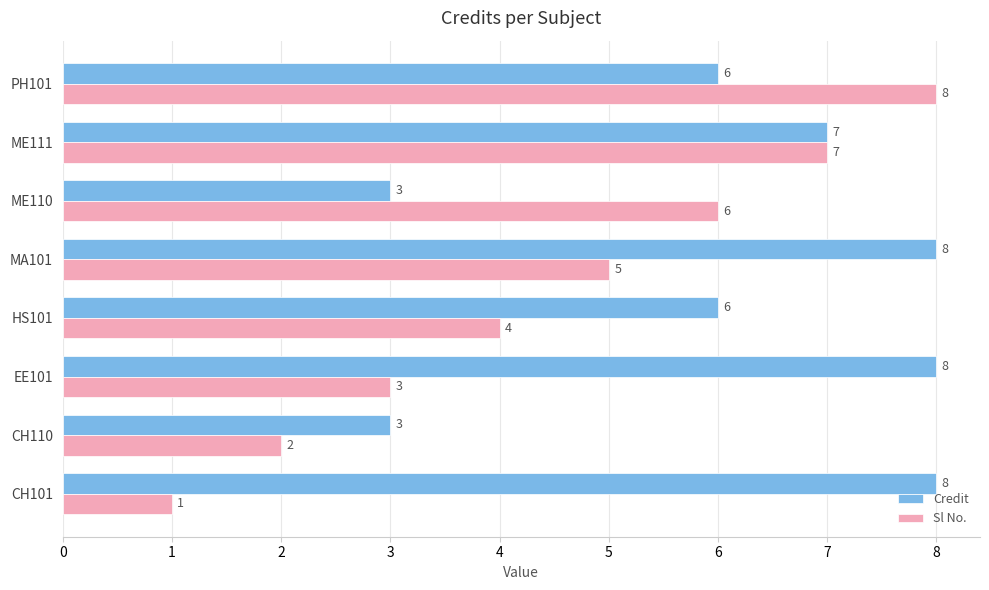

The value of Sl No. at PH101 is 8. True or false?

True